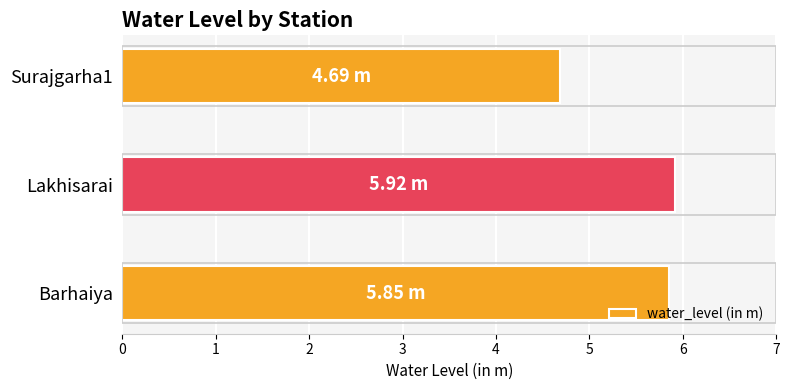

What is the difference between the values at Surajgarha1 and Barhaiya?

1.2